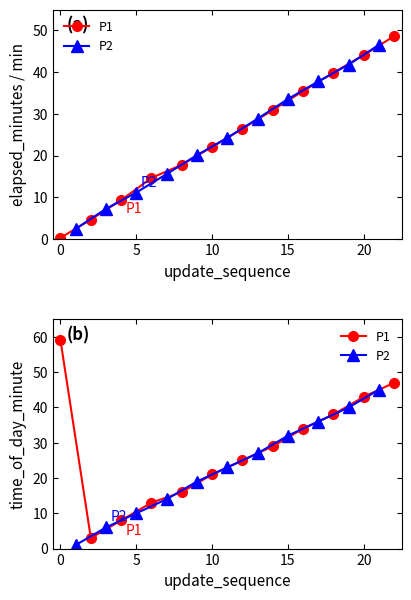

At which label does elapsed_minutes reach its peak?

22